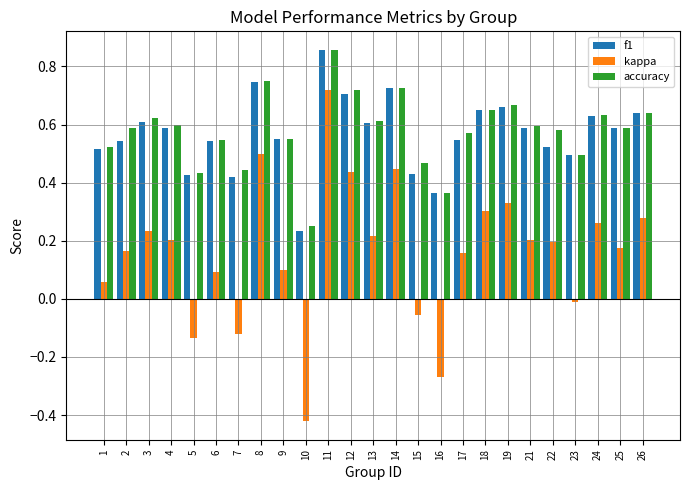

Between 7 and 17, which series saw the biggest shift?

kappa